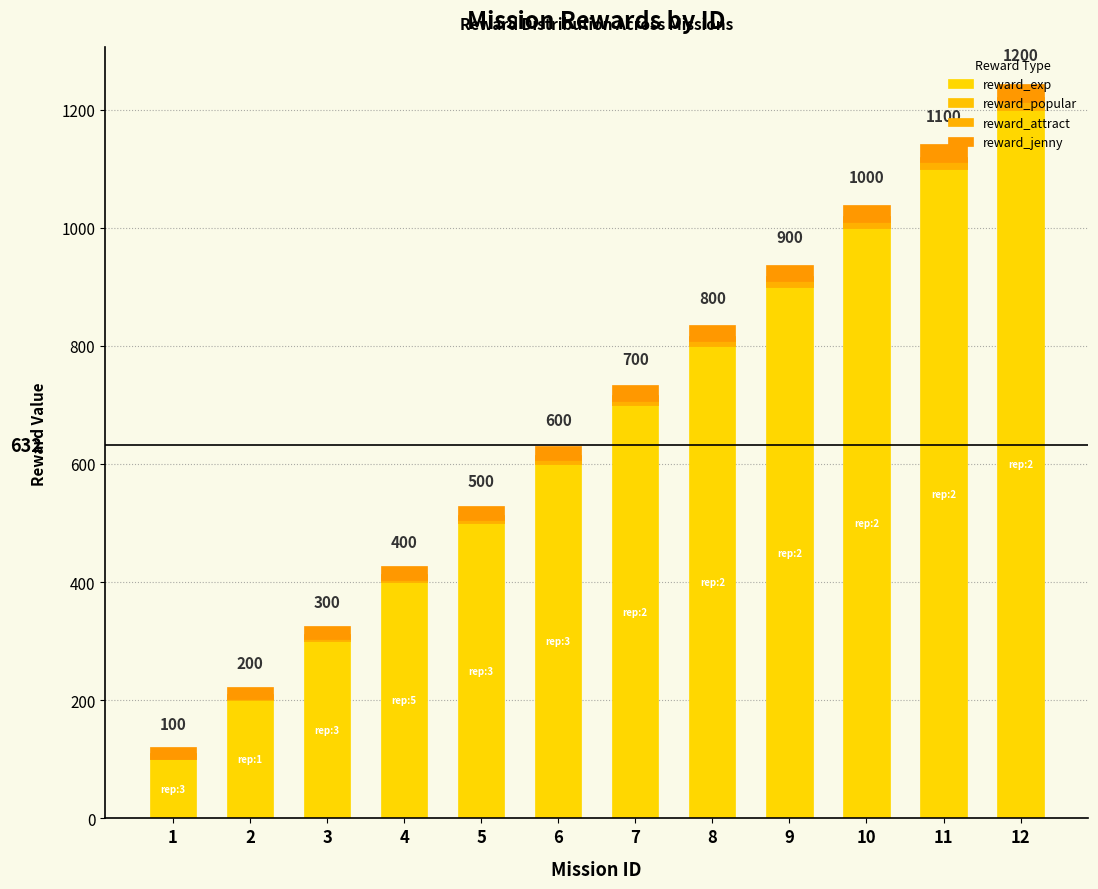

What is the difference between the highest and lowest values at 12?

1188